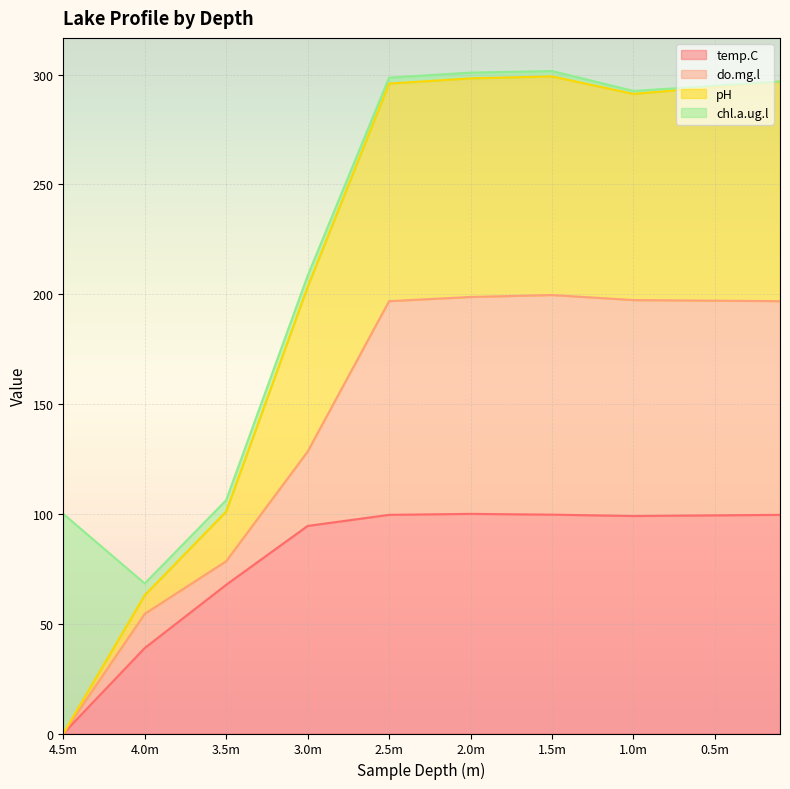

Which category has the lowest value in the temp.C series?

4.5m